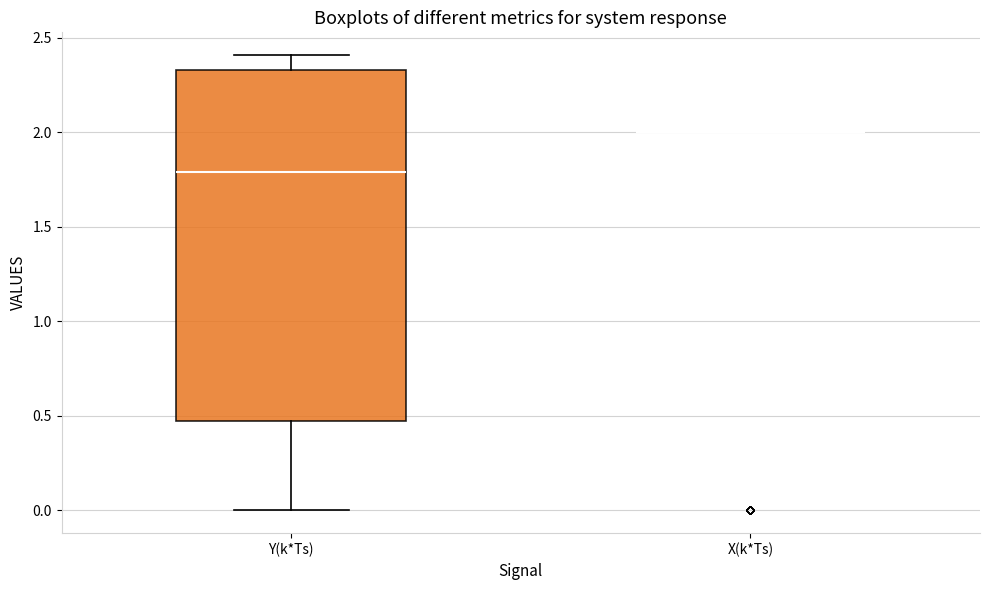

Comparing the boxes themselves (not the whiskers), which one is the tallest?

Y(k*Ts)